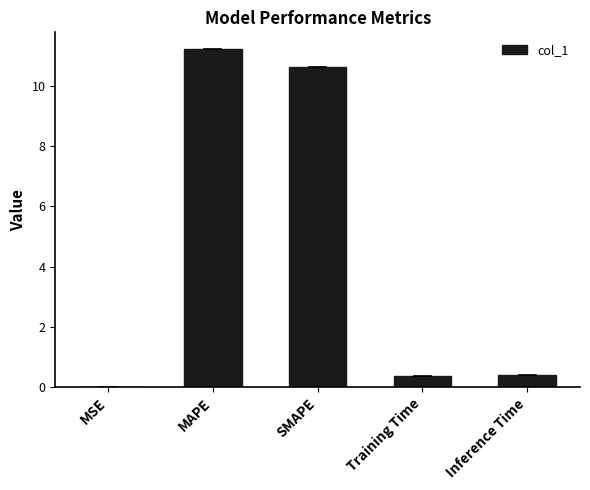

True or false: the data shows 10.6 at SMAPE.

True